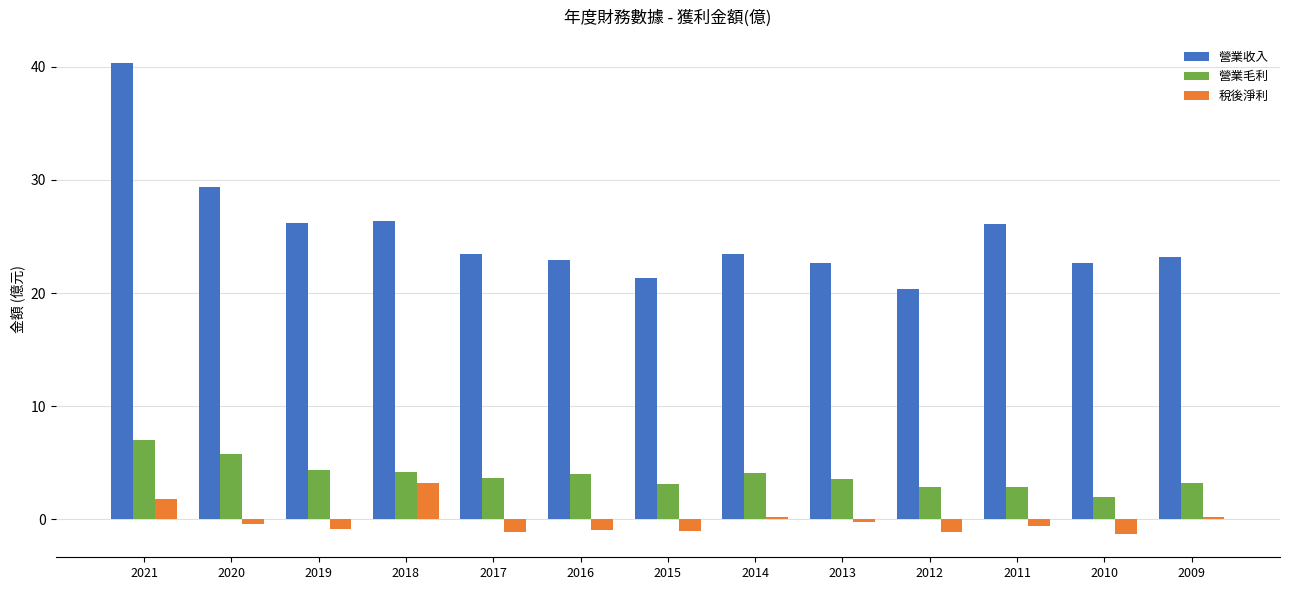

What is the sum of all 營業毛利 values?

50.8